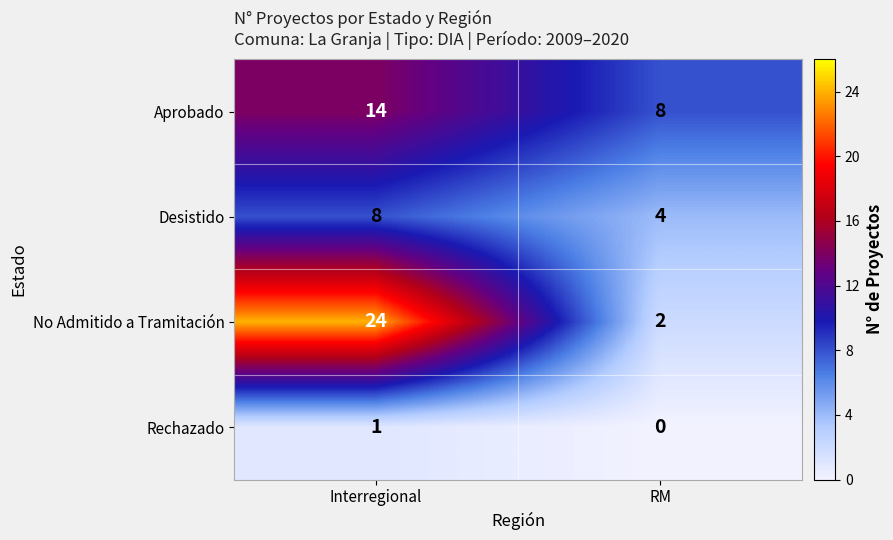

What is the greatest value displayed?

24